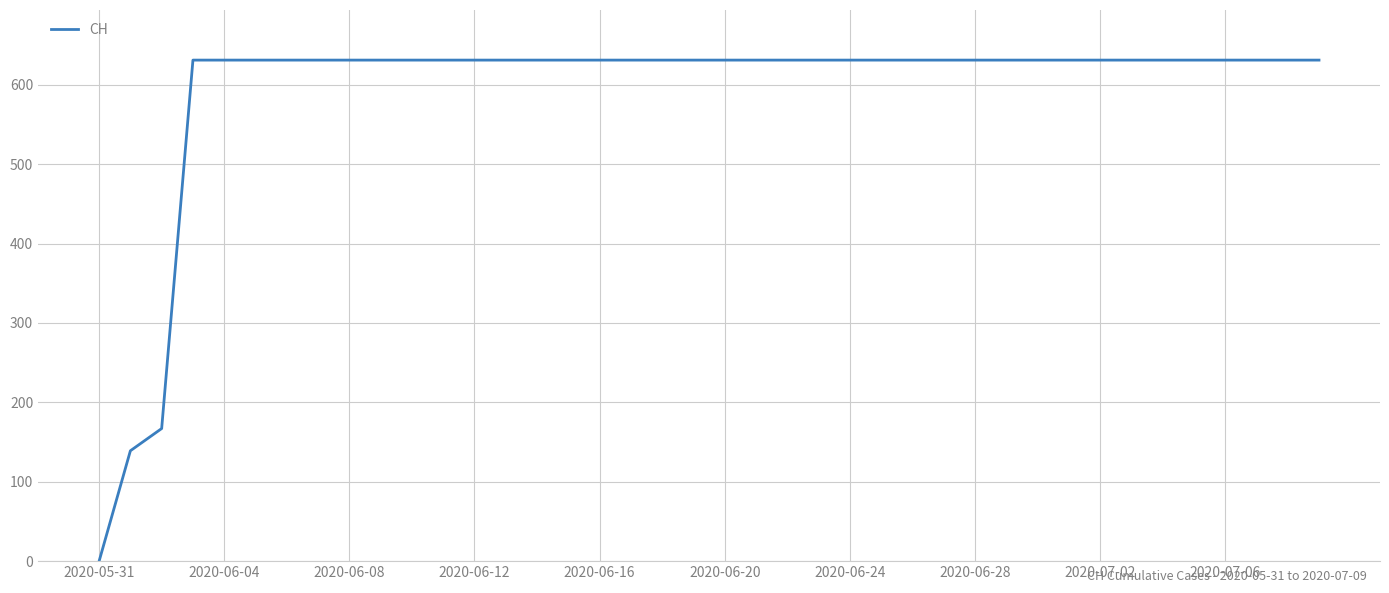

What is the difference between the maximum and minimum values?

631